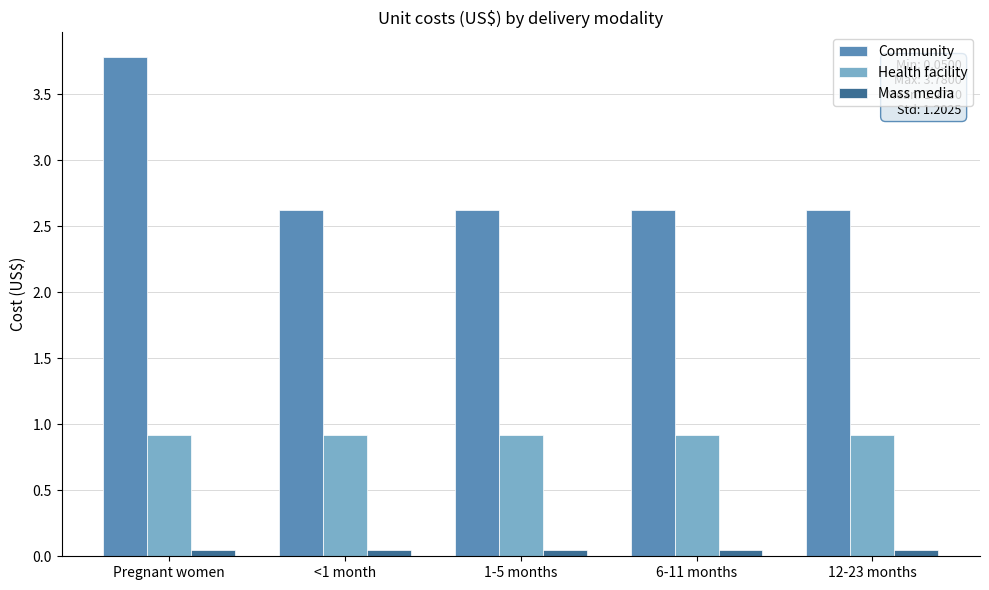

At how many categories does at least one series exceed 1?

5